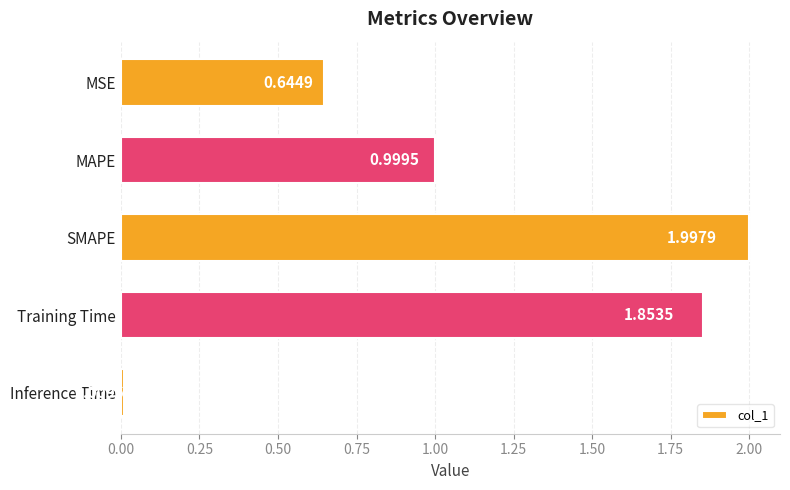

What is the difference between the second highest and second lowest values?

1.2